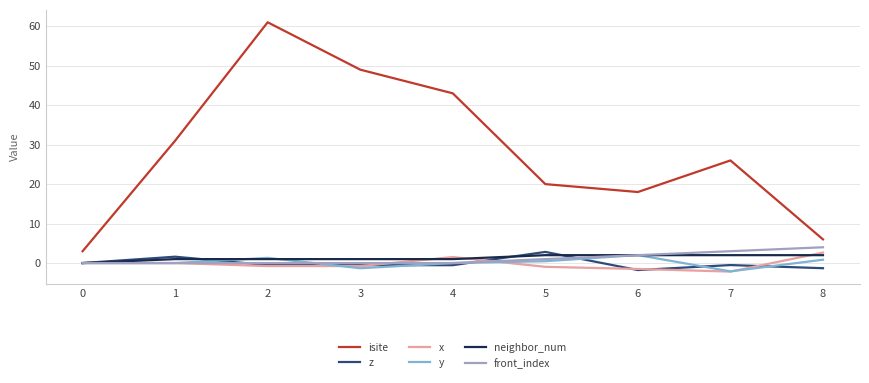

At which category is the sum across all series the highest?

2